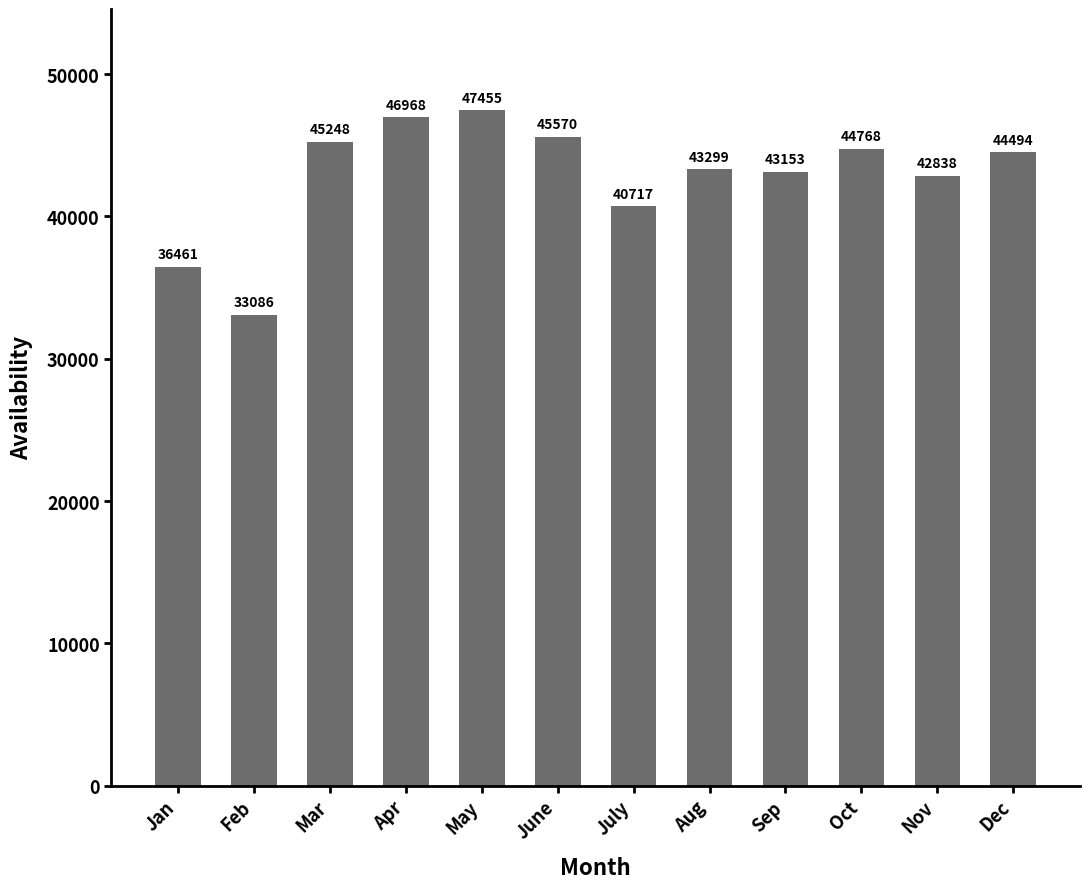

What is the ratio of the value at July to the value at Nov?

1.0